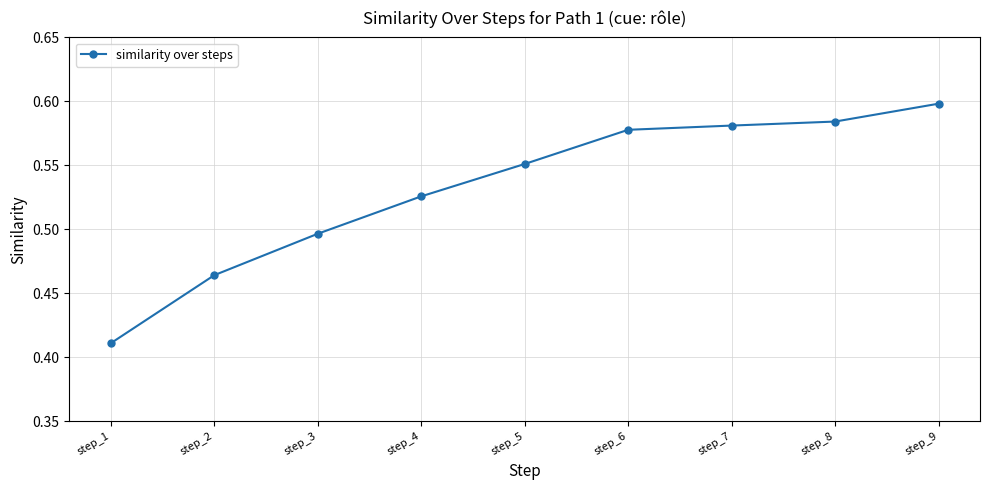

List the labels in order of value, smallest first.

step_1, step_2, step_3, step_4, step_5, step_6, step_7, step_8, step_9